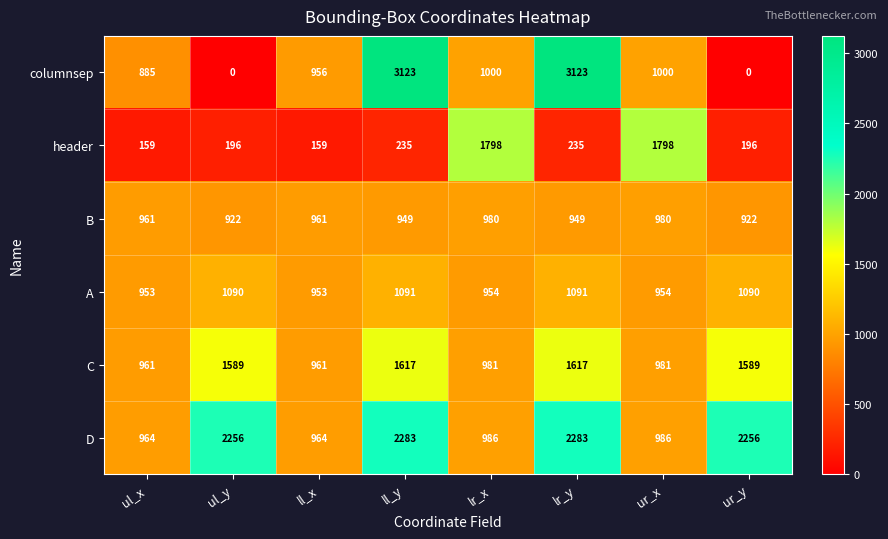

How many categories are shown in the chart?

8